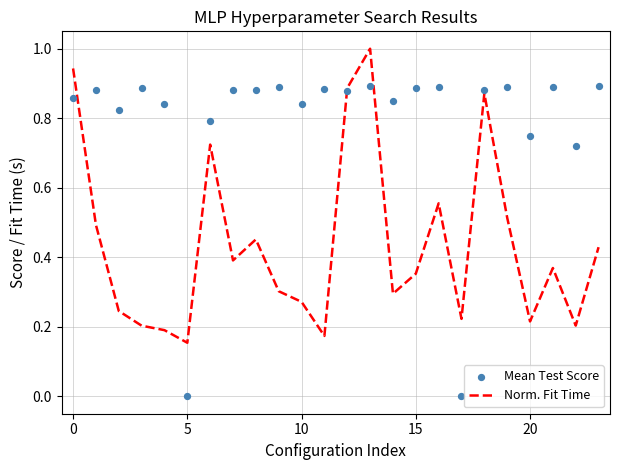

Which series reaches the minimum Y coordinate?

Mean Test Score